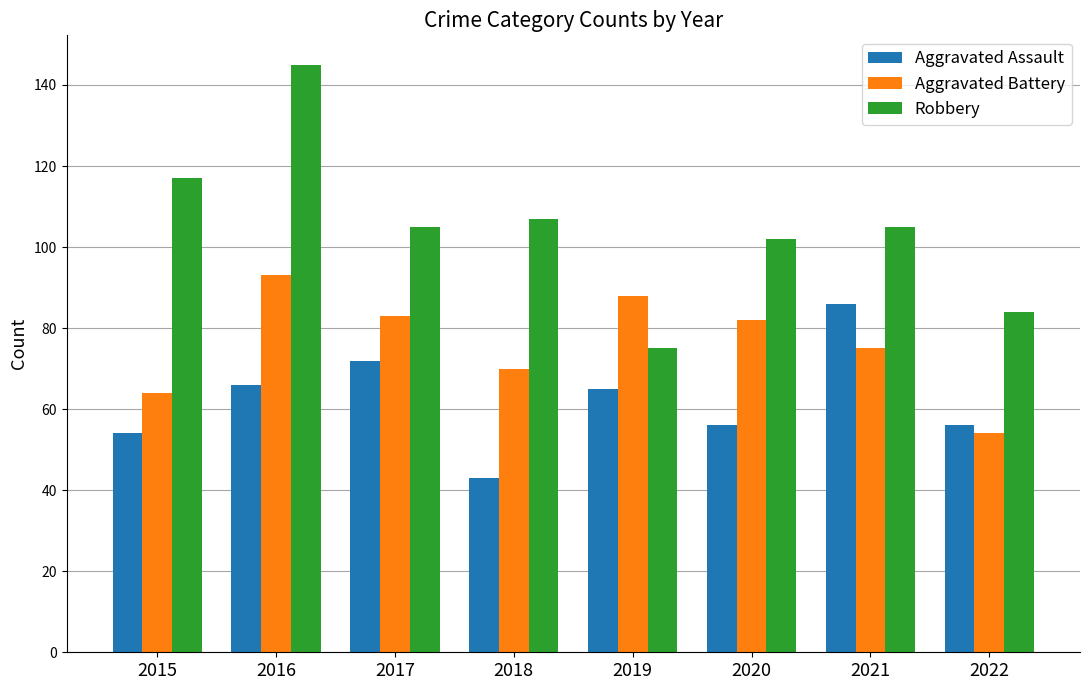

Which series has the largest total across all categories?

Robbery